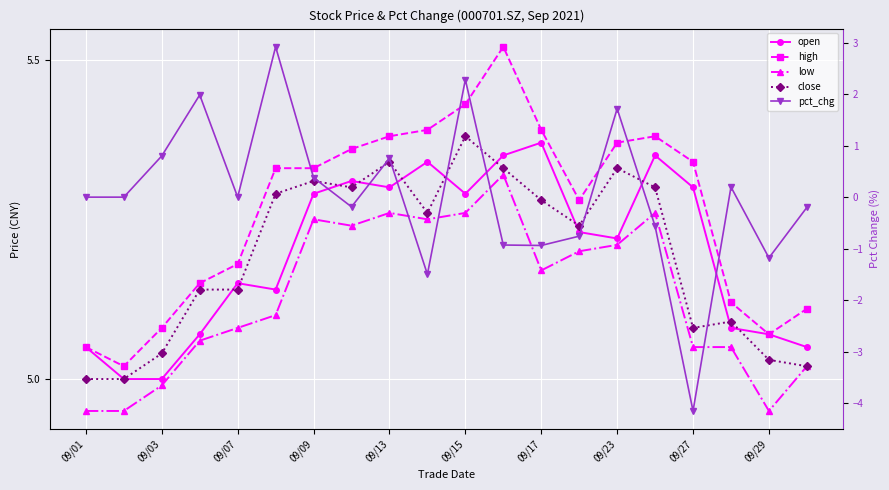

At how many categories does at least one series exceed 0?

20